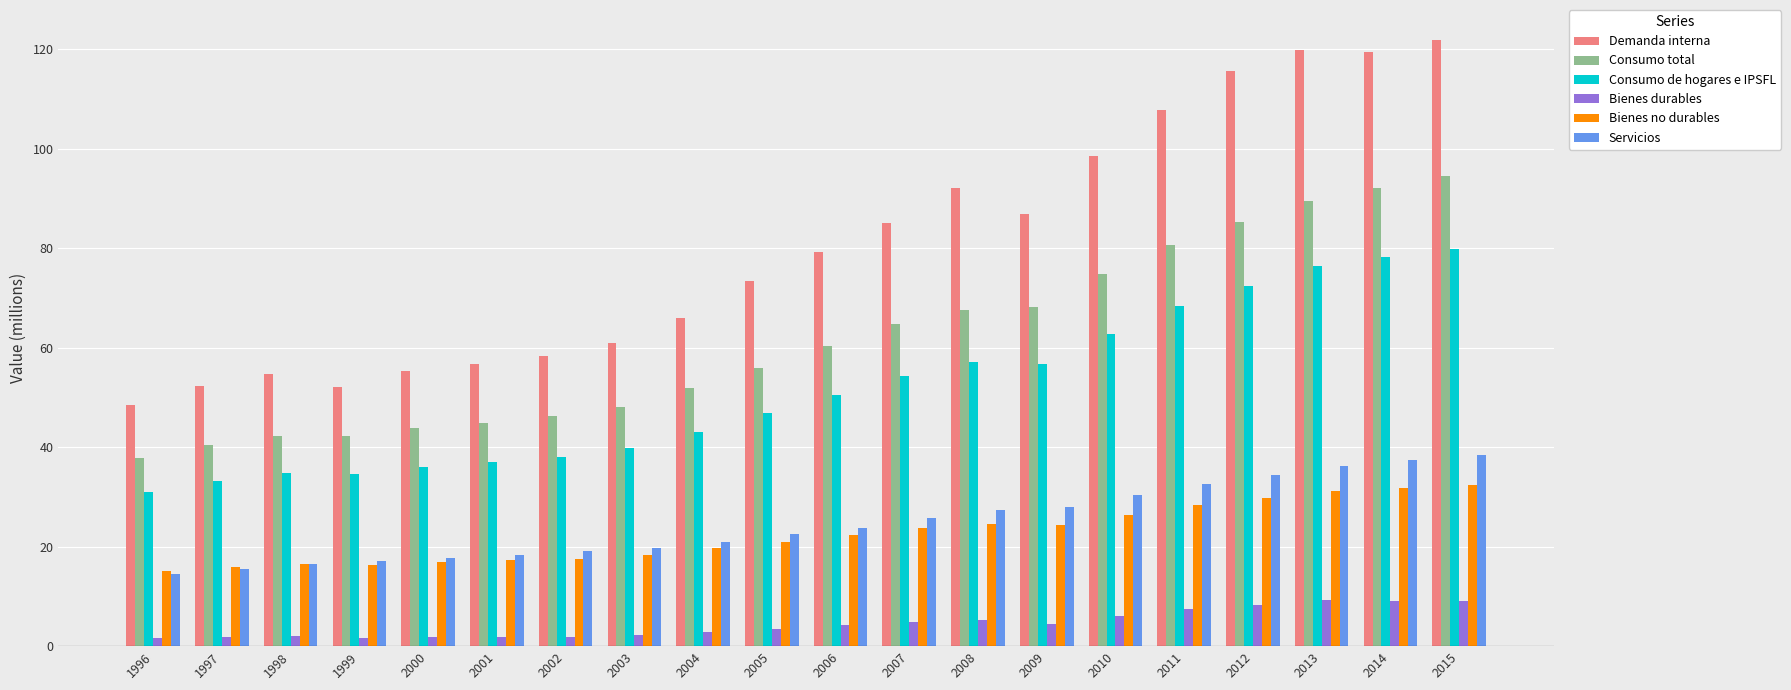

Read the Bienes durables value at 2005.

3.4